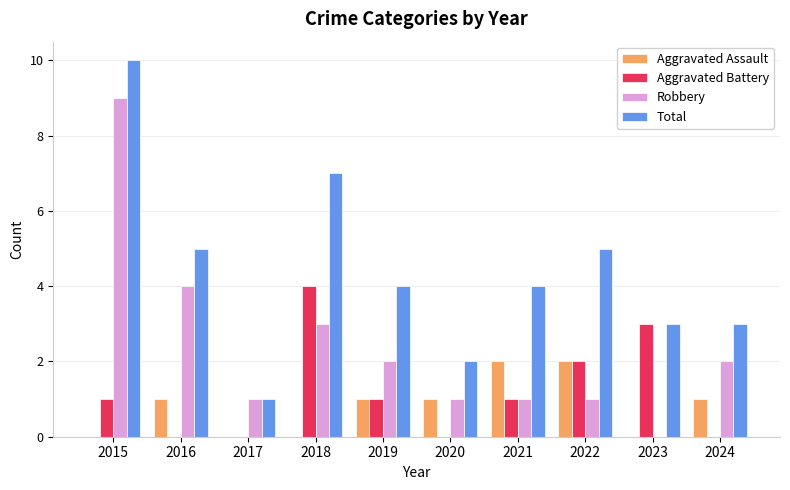

Count the number of data series in this chart.

4